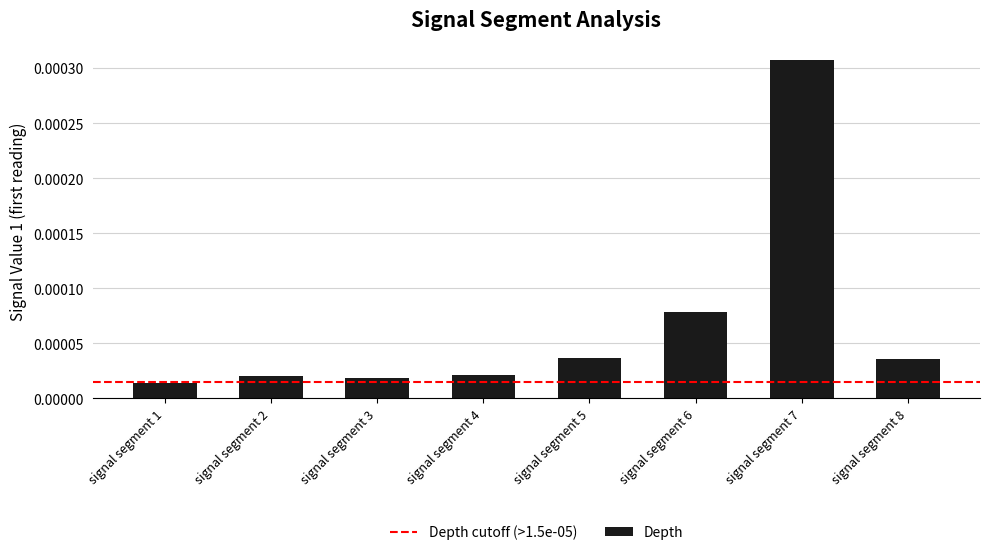

At which label is the value closest to 0?

signal segment 1